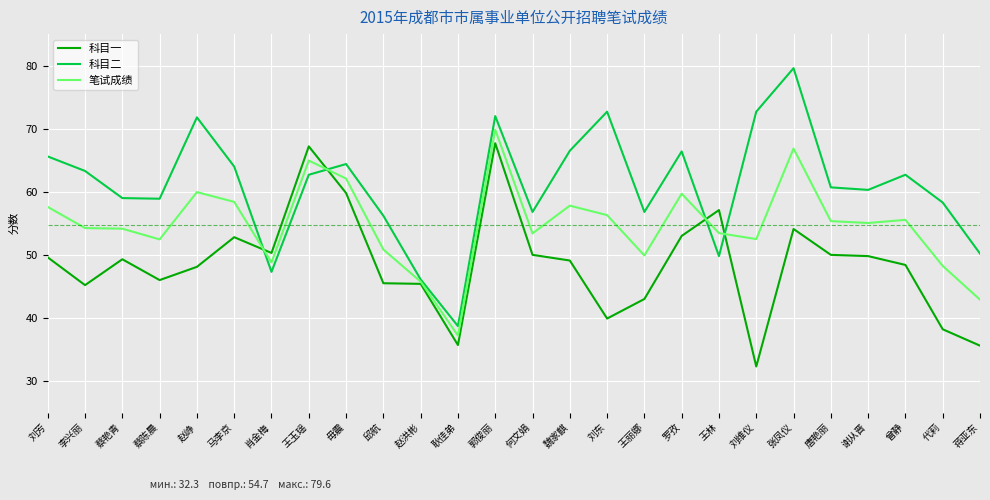

Rank the series by their average value, from lowest to highest.

科目一, 笔试成绩, 科目二